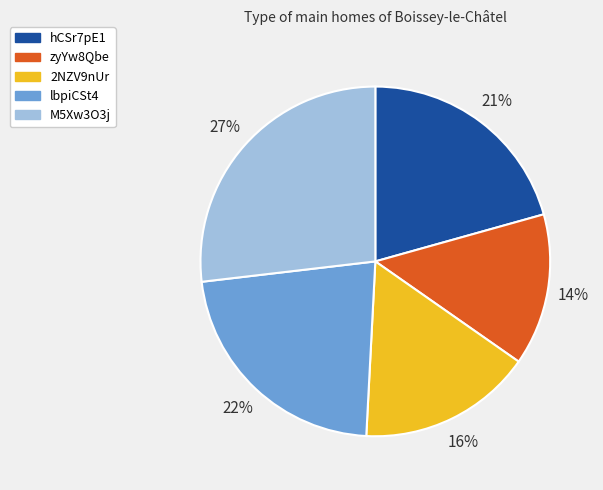

To the nearest percent, what is the combined percentage of lbpiCSt4 and 2NZV9nUr?

38%